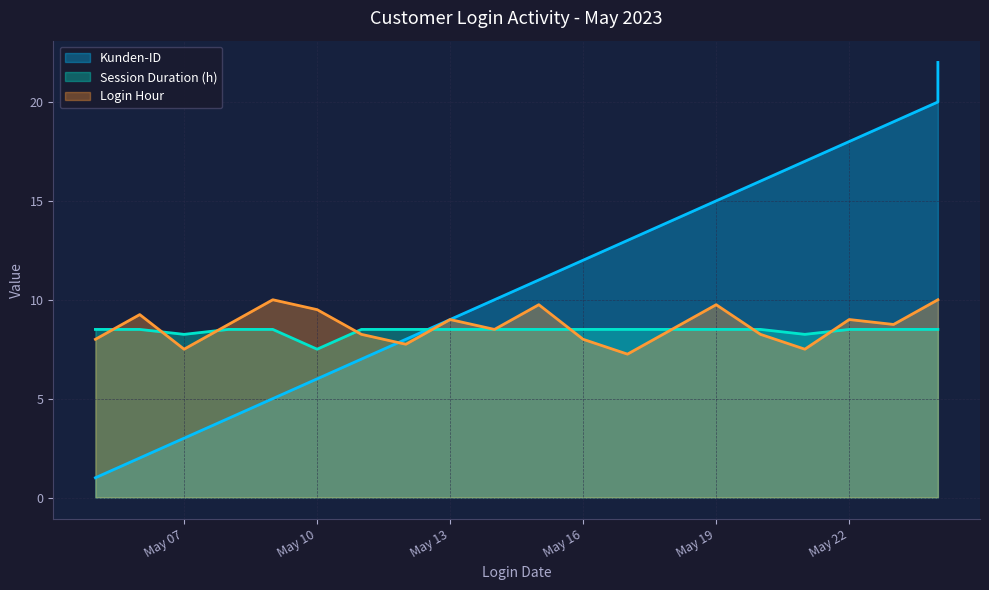

Reading right to left, what are all the values shown in this chart?

Login Hour: 10.0	10.0	10.0	8.8	9.0	7.5	8.2	9.8	8.5	7.2	8.0	9.8	8.5	9.0	7.8	8.2	9.5	10.0	8.8	7.5	9.2	8.0
Session Duration (h): 8.5	8.5	8.5	8.5	8.5	8.2	8.5	8.5	8.5	8.5	8.5	8.5	8.5	8.5	8.5	8.5	7.5	8.5	8.5	8.2	8.5	8.5
Kunden-ID: 22.0	21.0	20.0	19.0	18.0	17.0	16.0	15.0	14.0	13.0	12.0	11.0	10.0	9.0	8.0	7.0	6.0	5.0	4.0	3.0	2.0	1.0